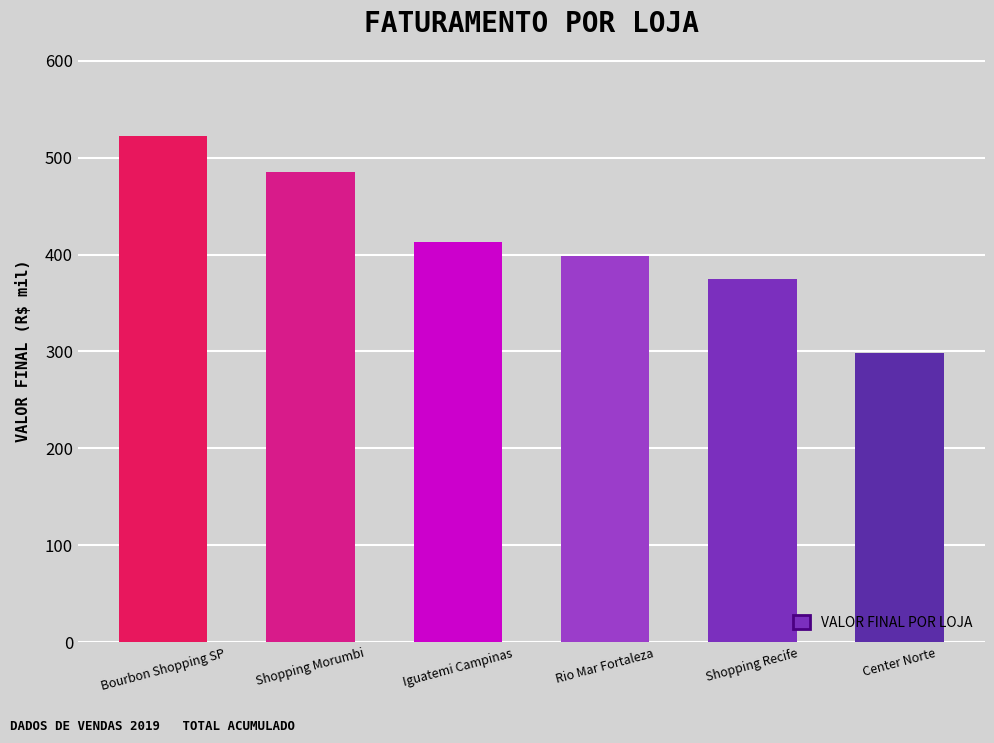

Are the bars grouped side by side (vs. stacked)?

No